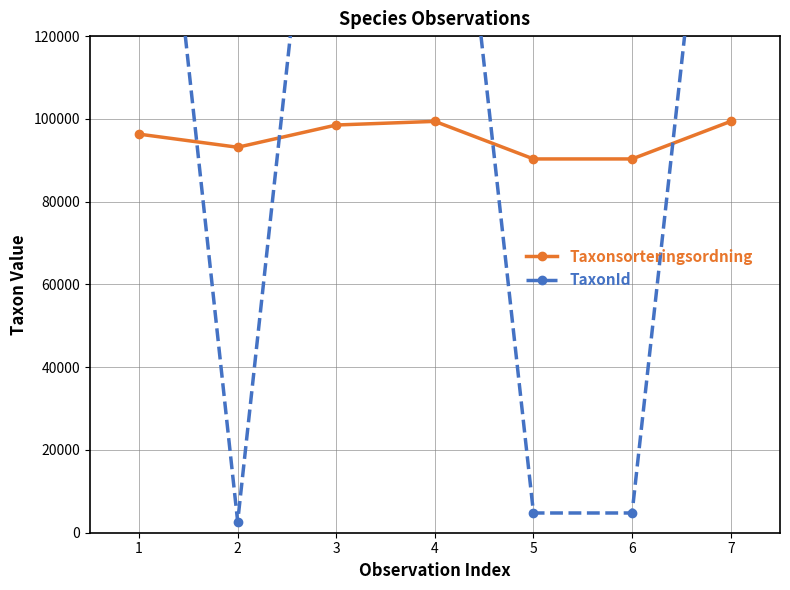

True or false: Taxonsorteringsordning and TaxonId intersect in this chart.

True